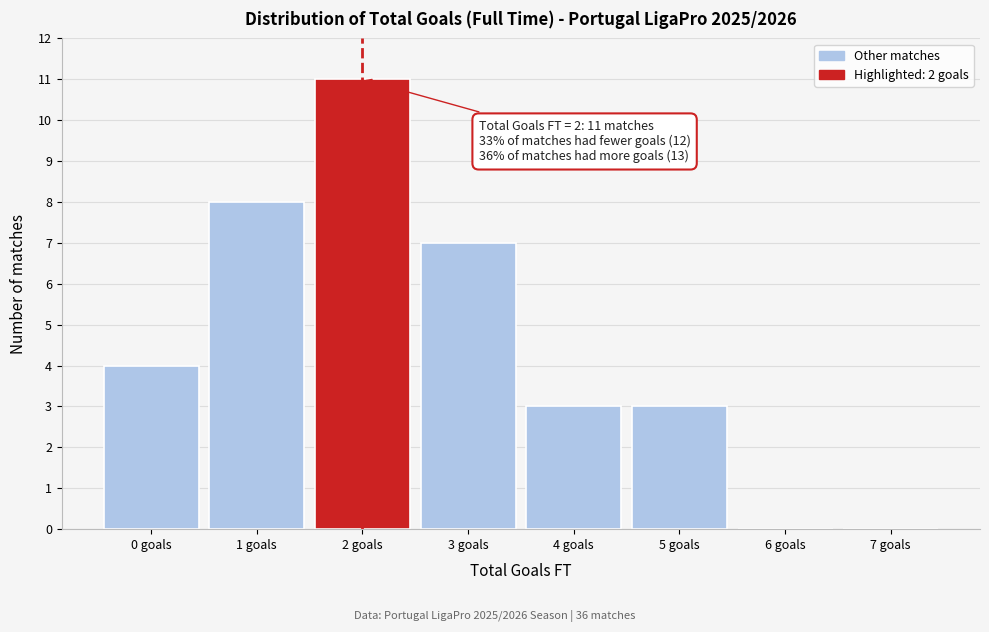

Which range on the x-axis has the tallest bar?

1.5 to 2.5